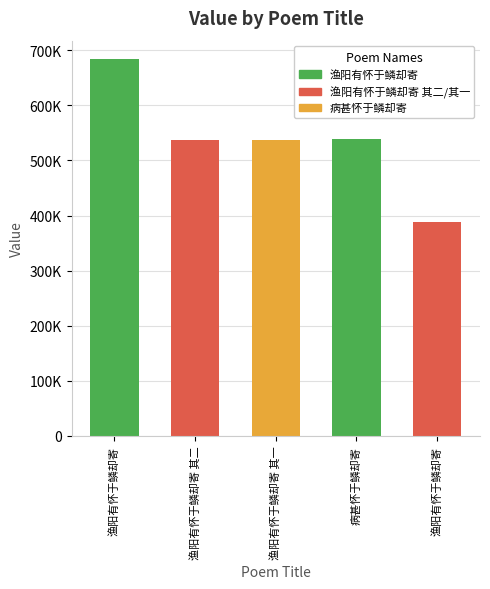

Is it true that the value at 渔阳有怀于鳞却寄 其二 is 231478?

False